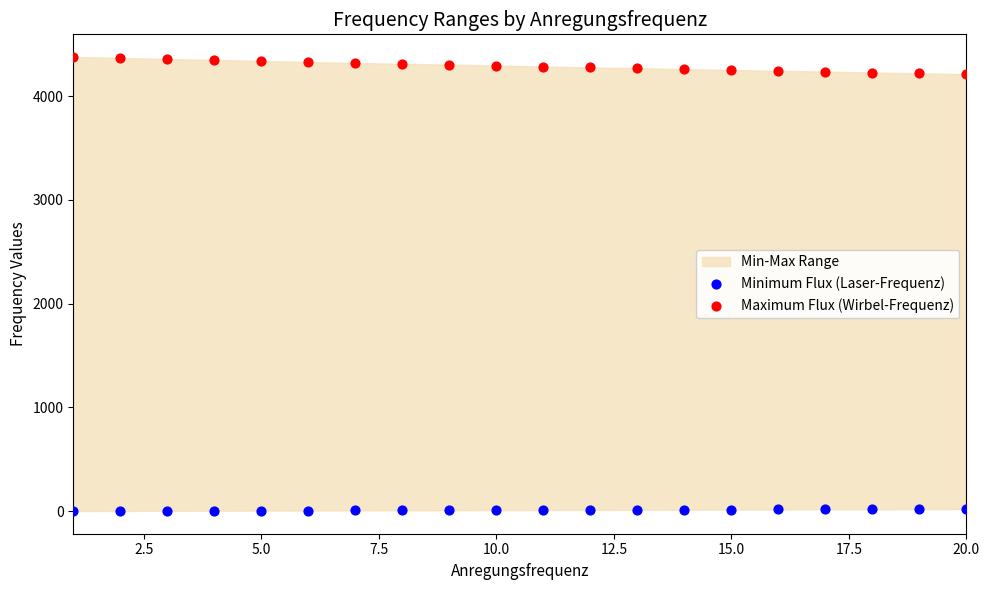

Which series reaches the minimum Y coordinate?

Minimum Flux (Laser-Frequenz)